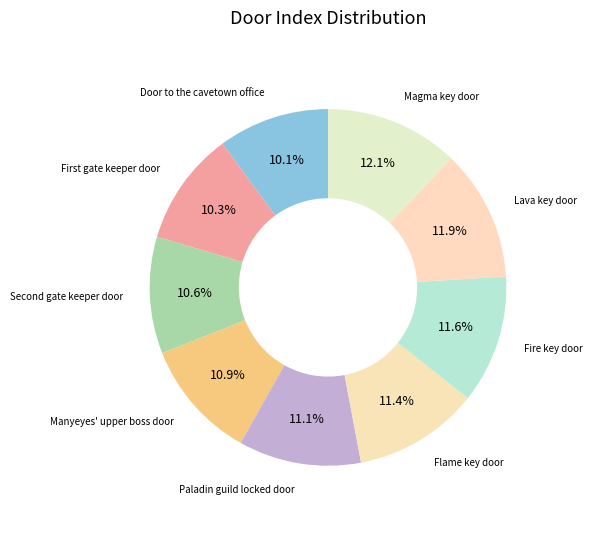

What percentage is the Flame key door slice, to the nearest percent?

11%